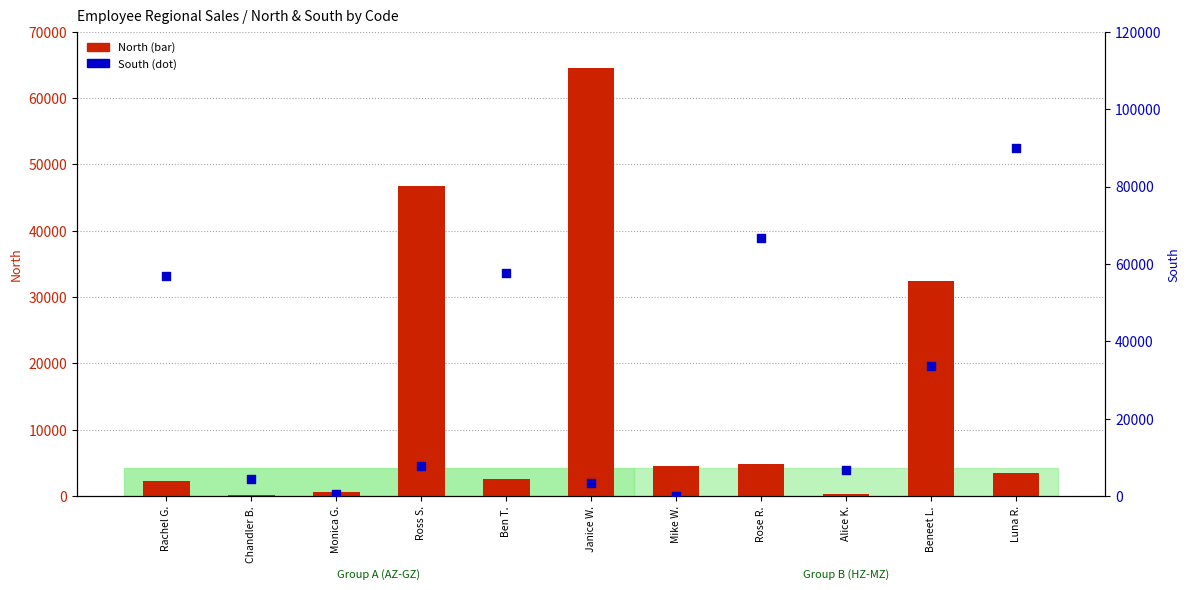

What are all the series names shown in the legend?

North, South